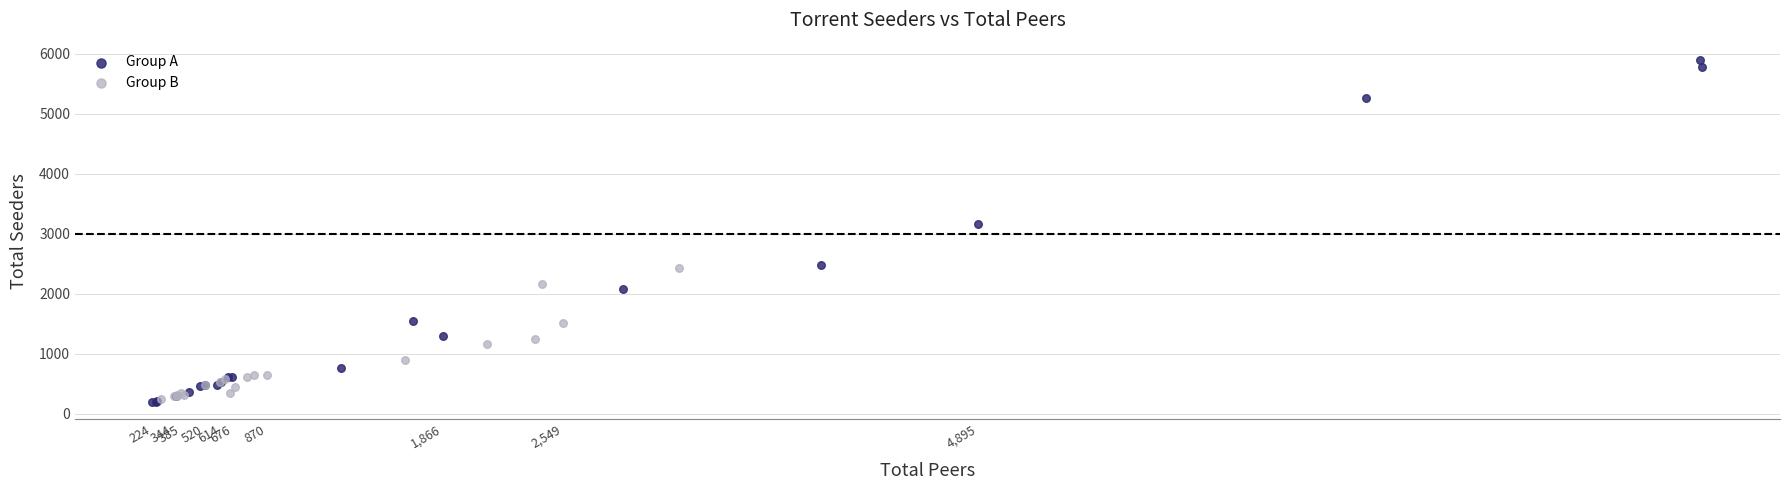

Which series contains the highest Y value?

Group A